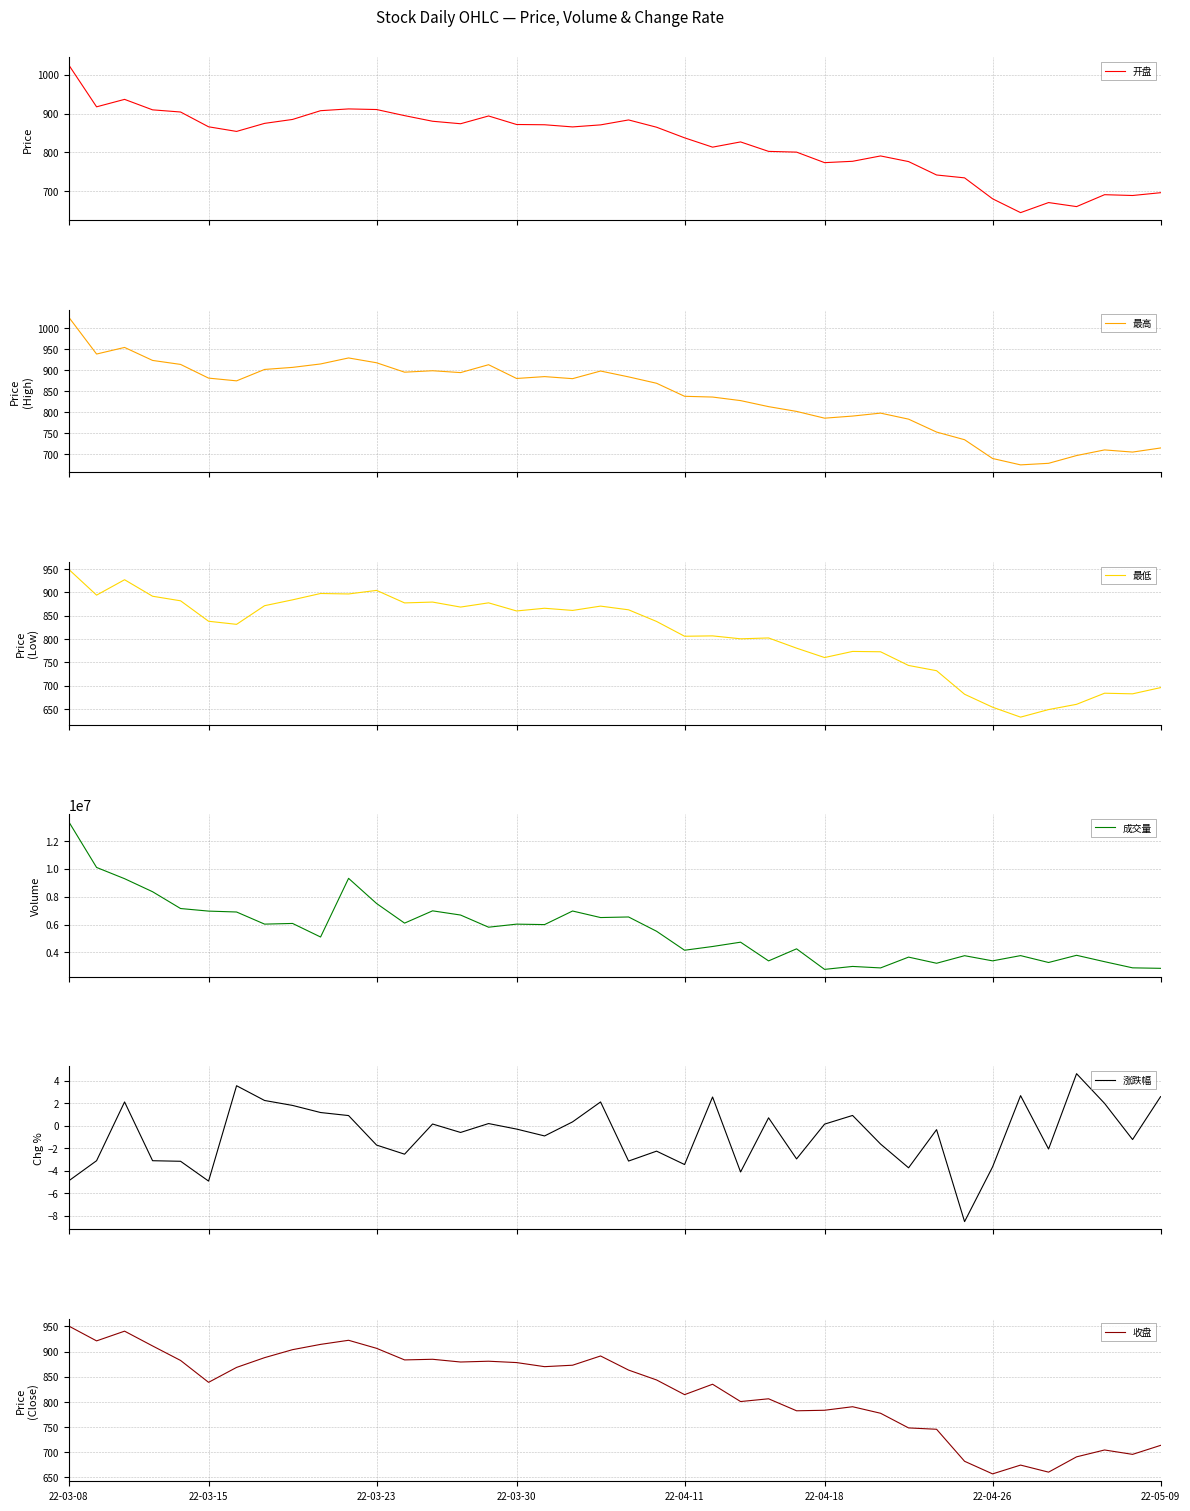

Is this an area chart (filled region under the line)?

No